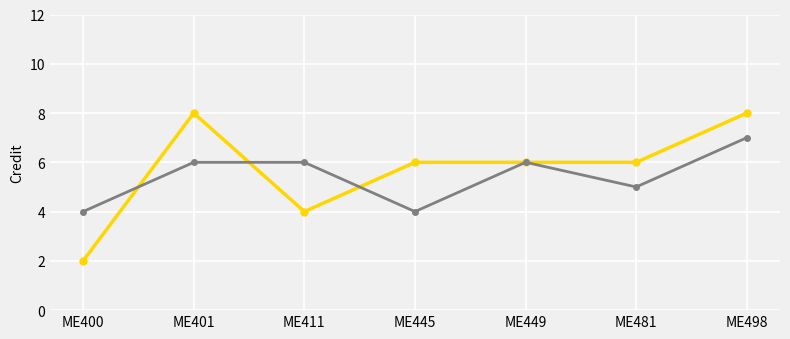

At which category is the sum across all series the highest?

ME498